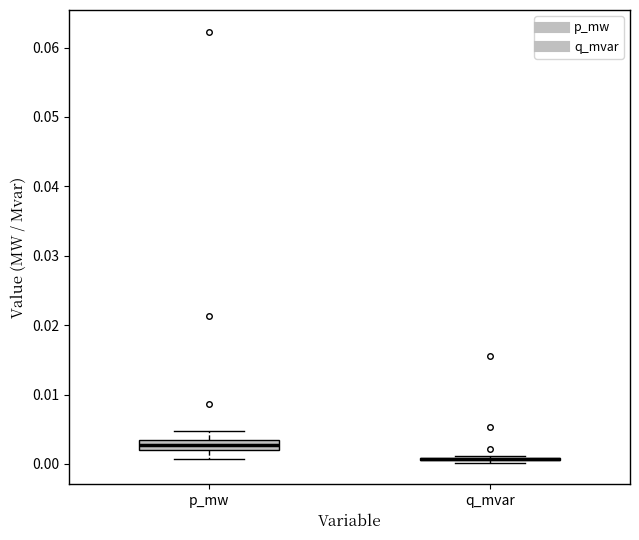

Comparing the boxes themselves (not the whiskers), which one is the tallest?

p_mw